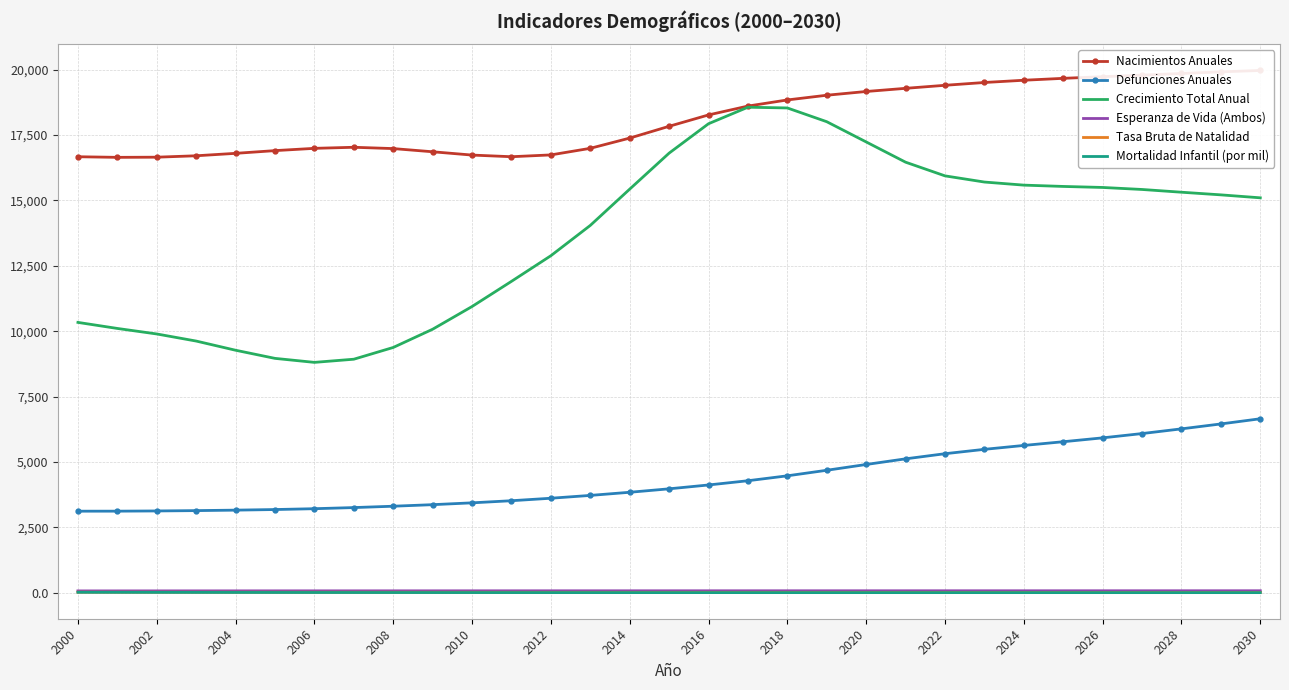

Is the value of Defunciones Anuales at 2026 greater than the value of Mortalidad Infantil (por mil) at 2012?

Yes